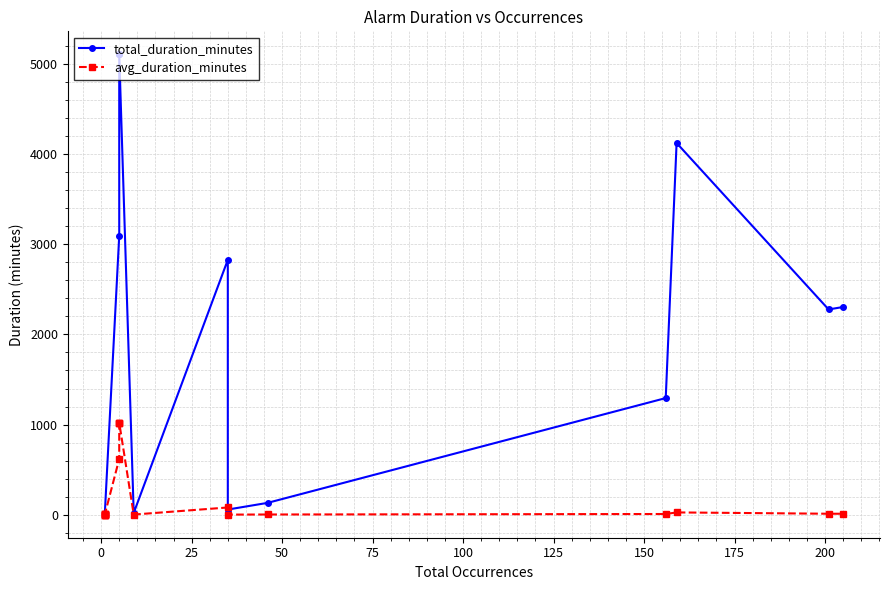

Is this an area chart (filled region under the line)?

No